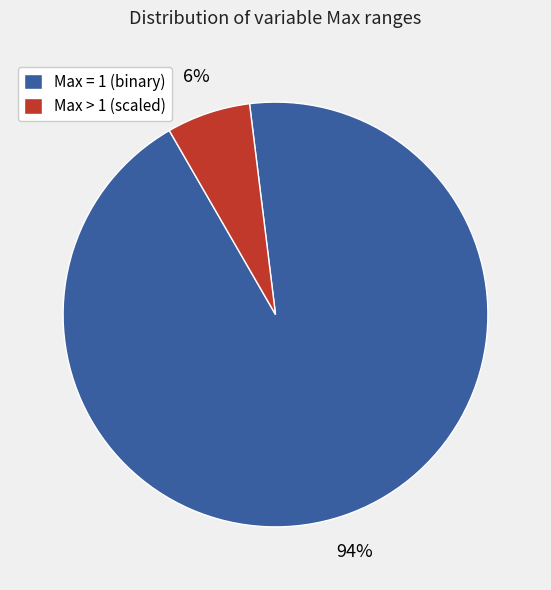

Does any single category account for the majority?

Yes